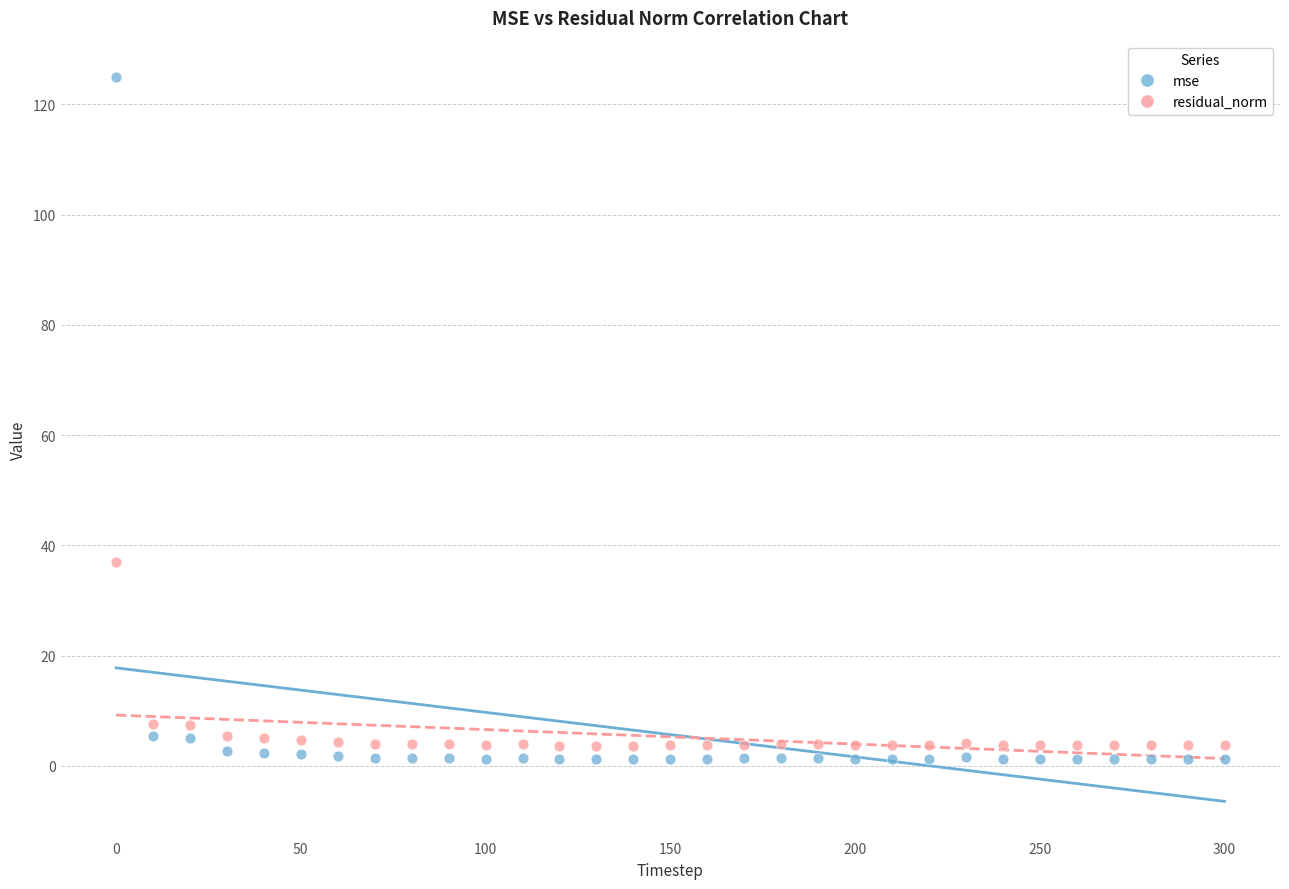

Which series reaches the maximum Y coordinate?

mse